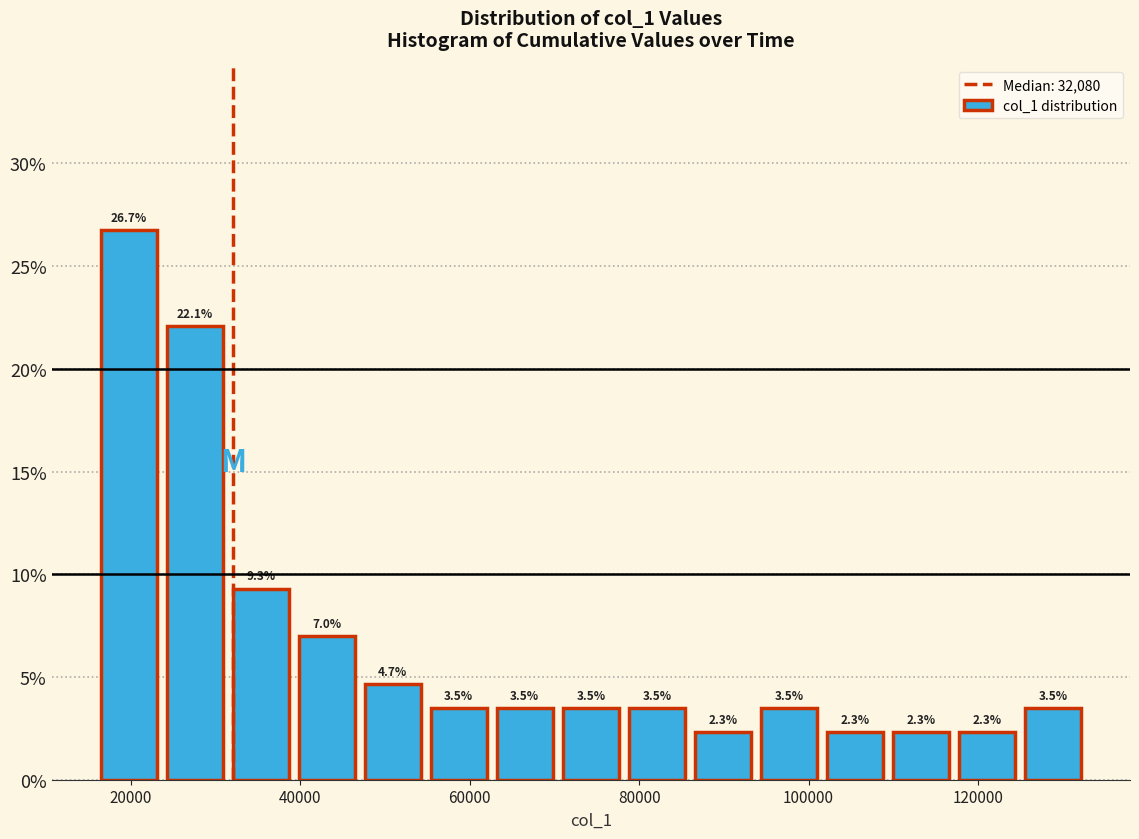

Around what value on the x-axis is the tallest bar? Give the approximate position of its centre, as read against the axis.

20000